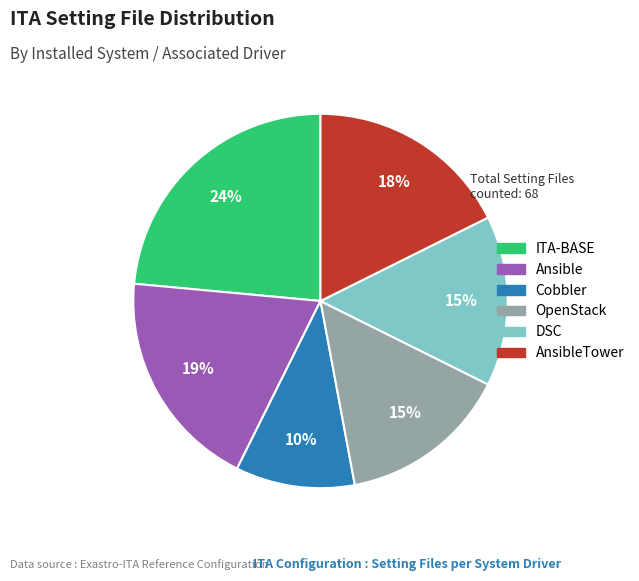

How many segments does this pie chart have?

6